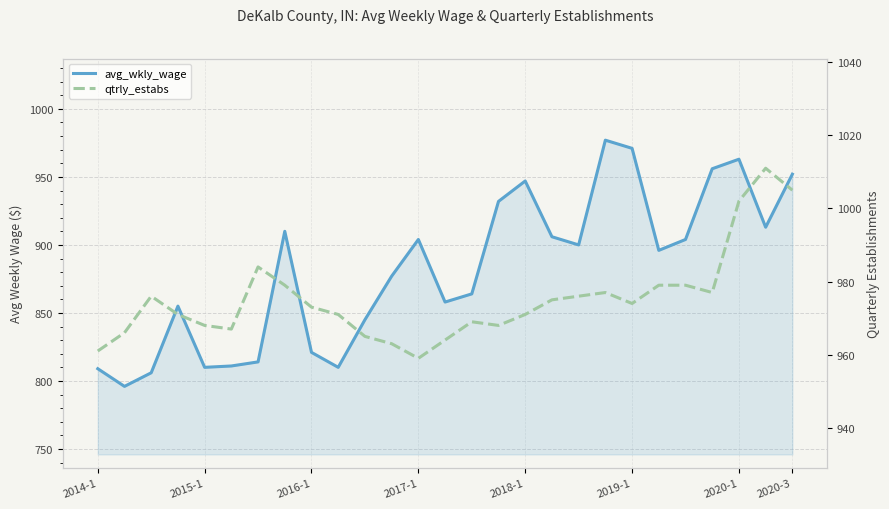

Which series has the largest range (max minus min)?

avg_wkly_wage